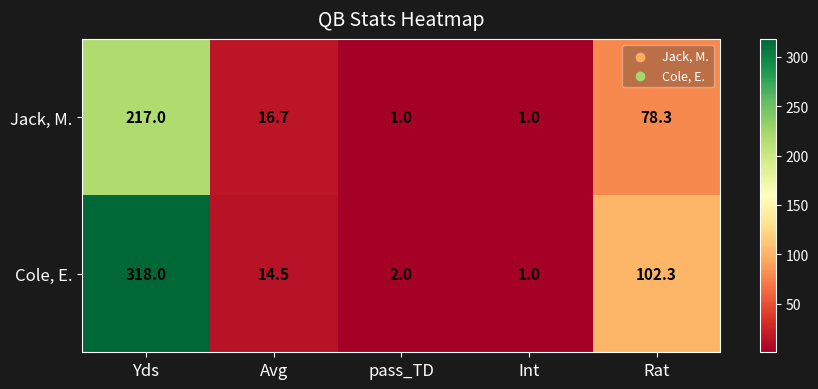

What is the smallest value displayed?

1.0